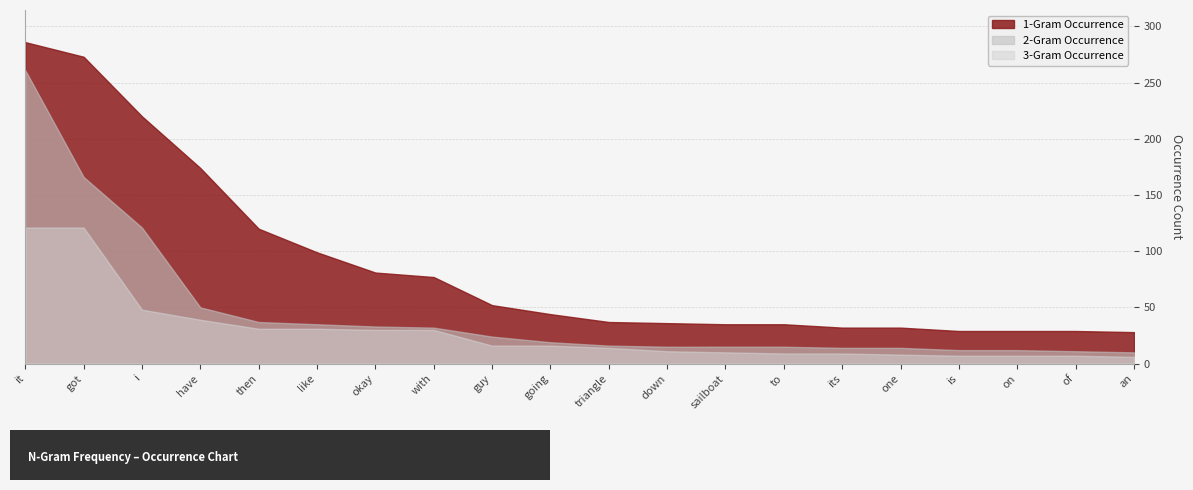

What is the label of the 6th point from the right?

its